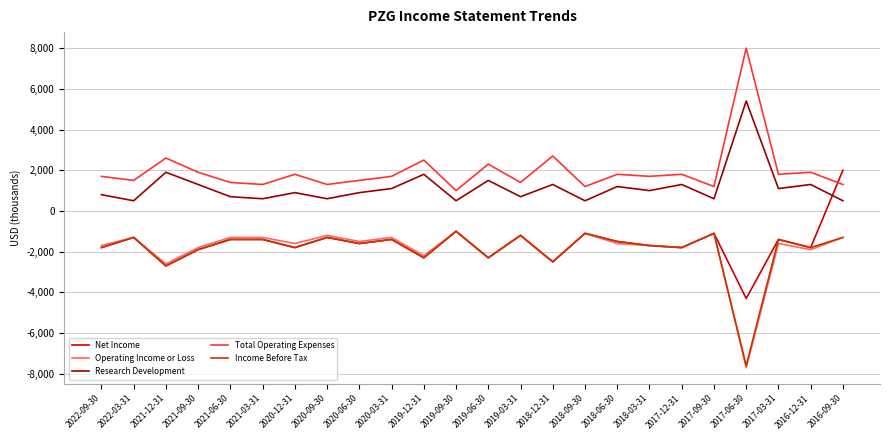

True or false: Operating Income or Loss and Research Development intersect in this chart.

False